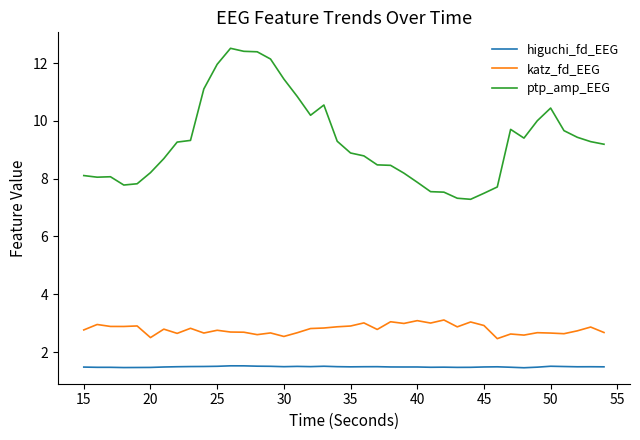

True or false: katz_fd_EEG and higuchi_fd_EEG intersect in this chart.

False